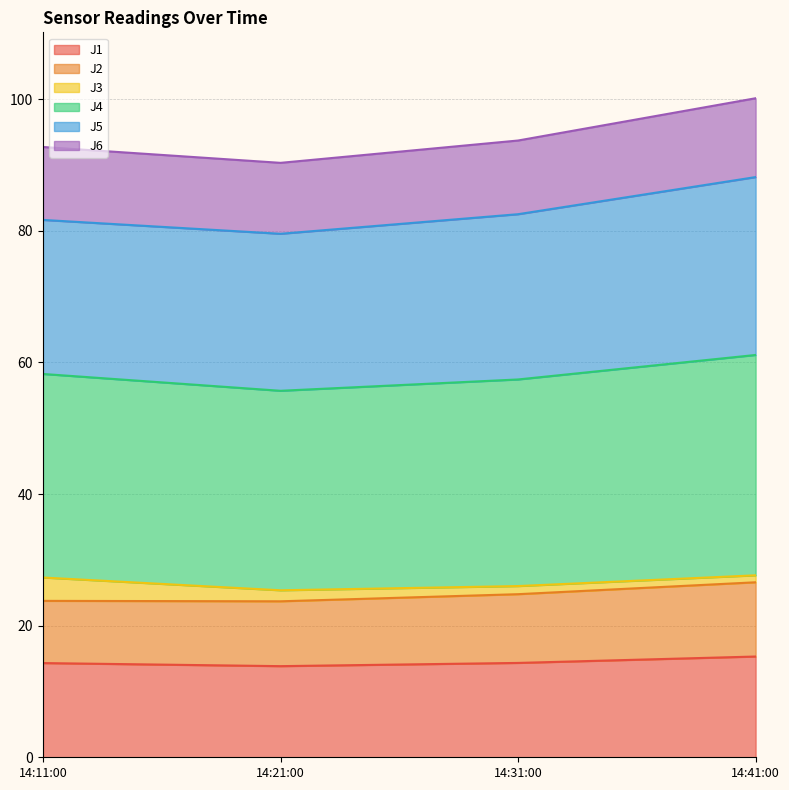

Is it true that J1 equals 14.3 at 14:11:00?

True